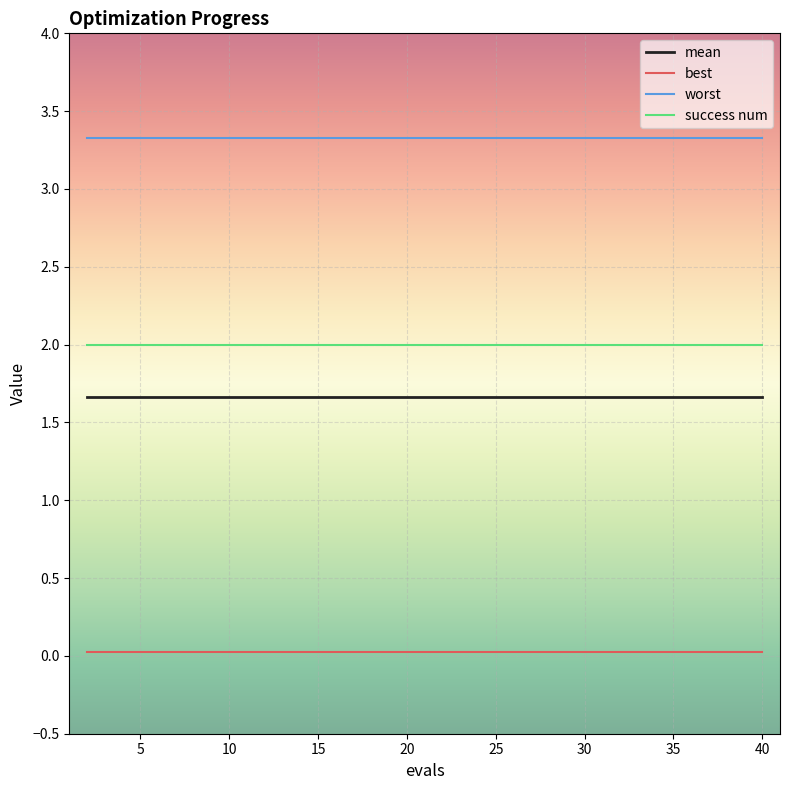

Rank the series by their maximum value, from highest to lowest.

worst, success num, mean, best